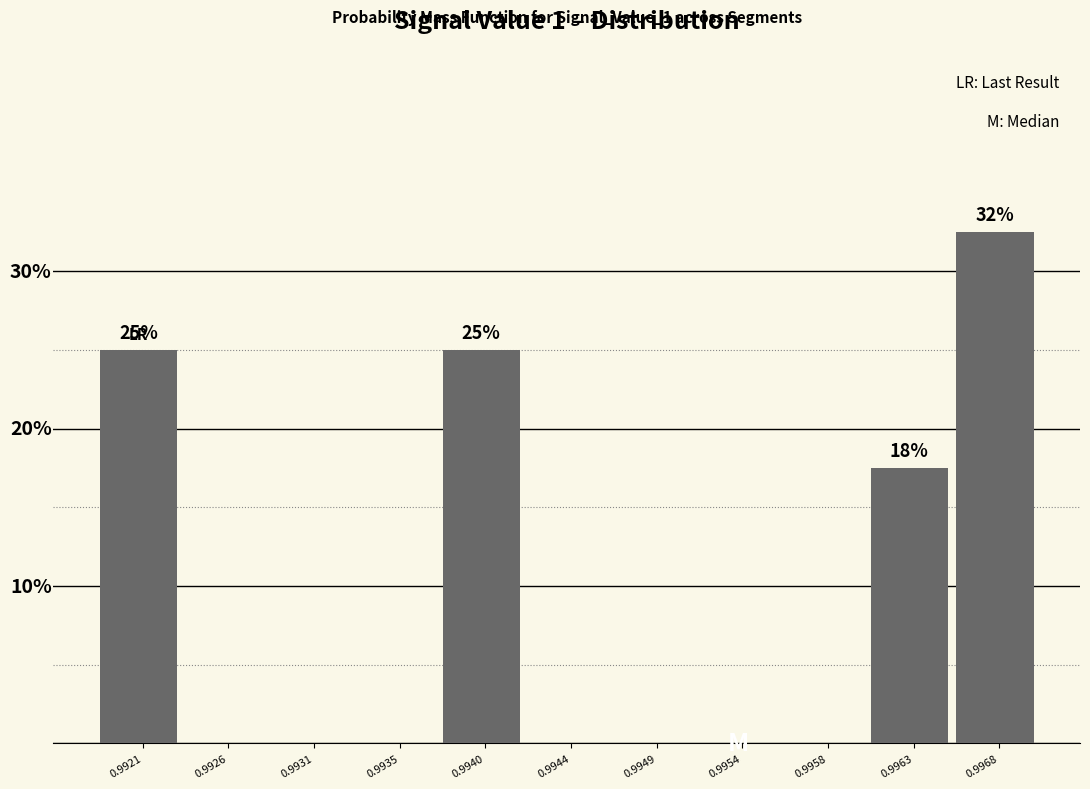

Are the bars horizontal?

No